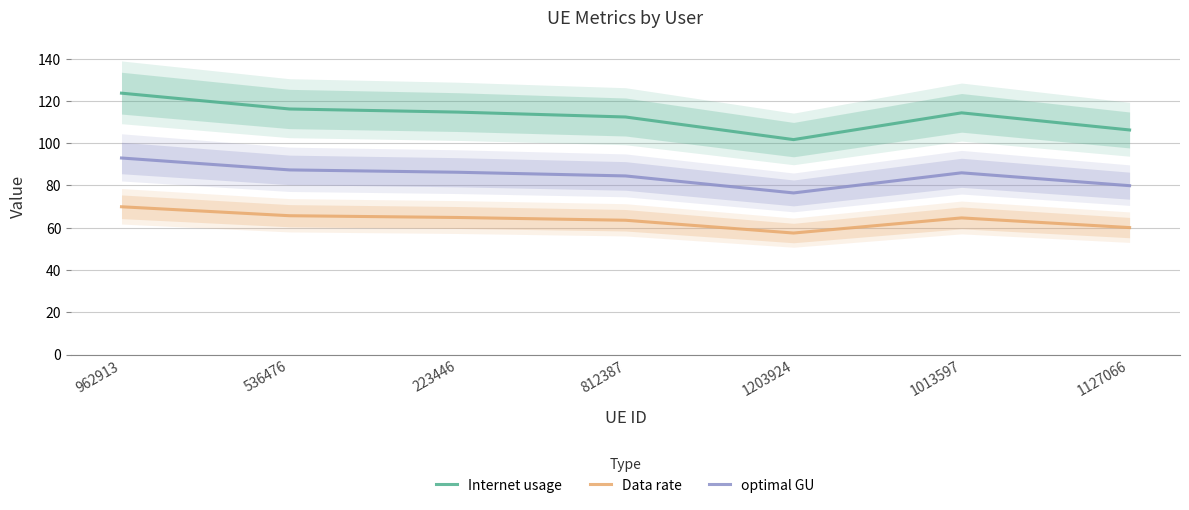

What is the difference between the maximum and minimum values in the Data rate series?

12.4